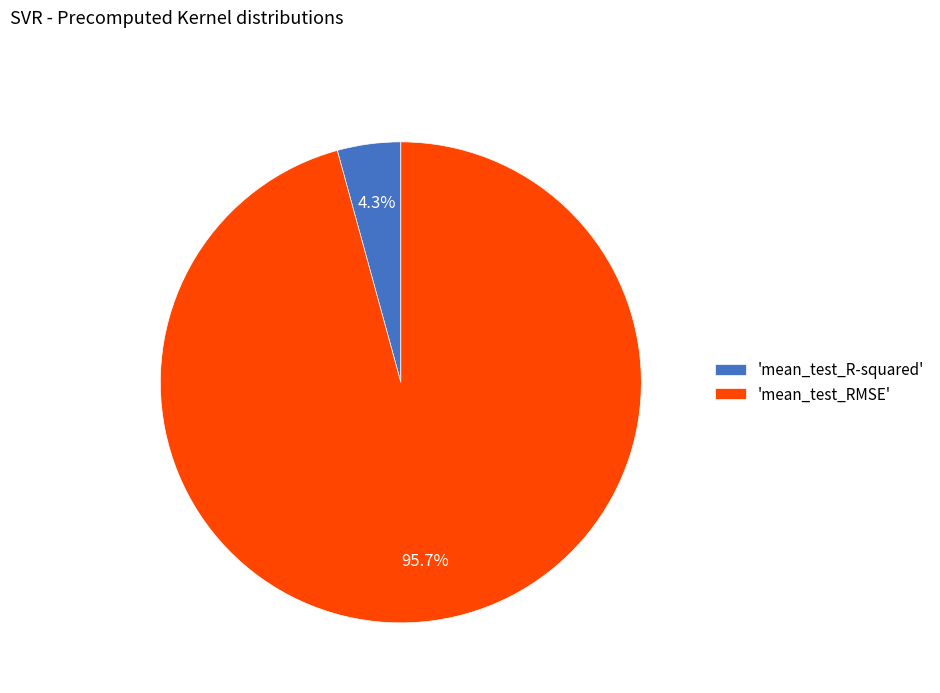

Rank the categories by value from lowest to highest.

'mean_test_R-squared', 'mean_test_RMSE'